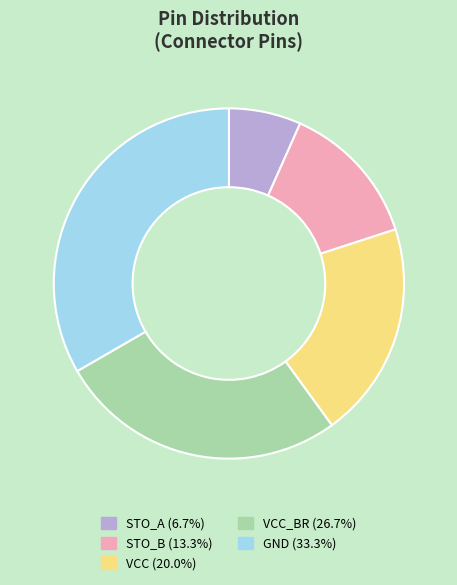

Does any single category account for the majority?

No